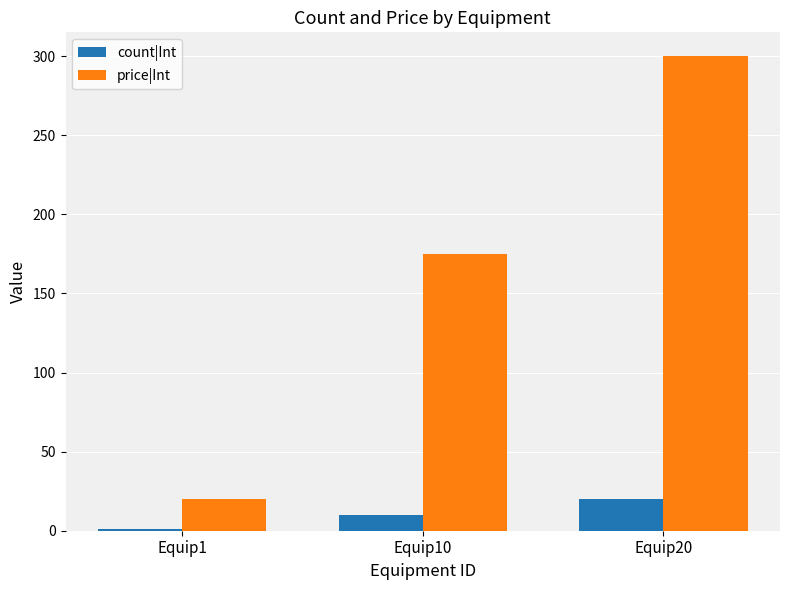

How many series are shown in this chart?

2